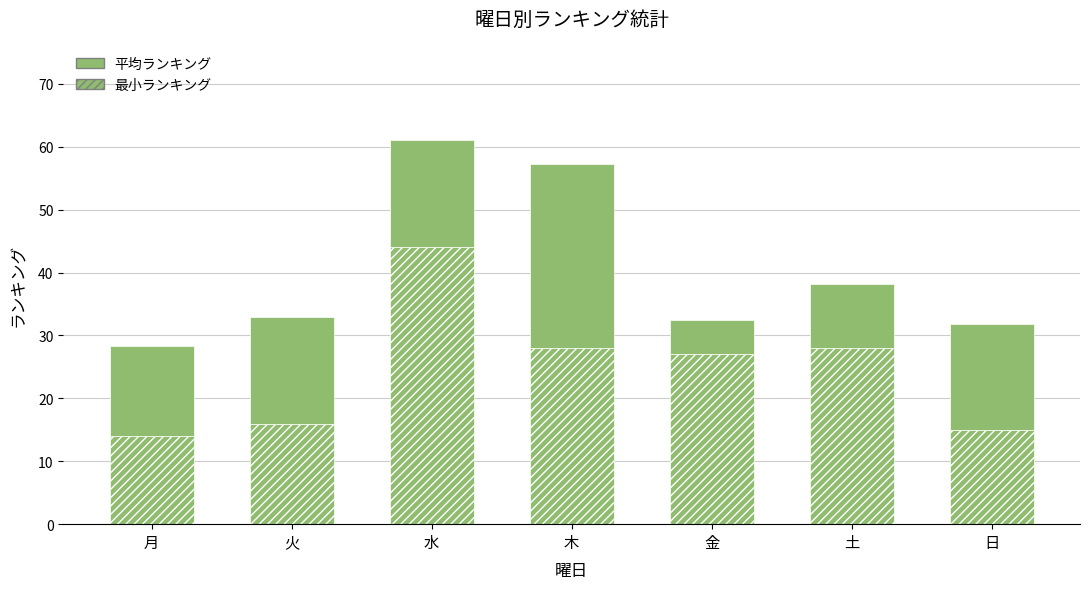

What position from the right is 日?

1